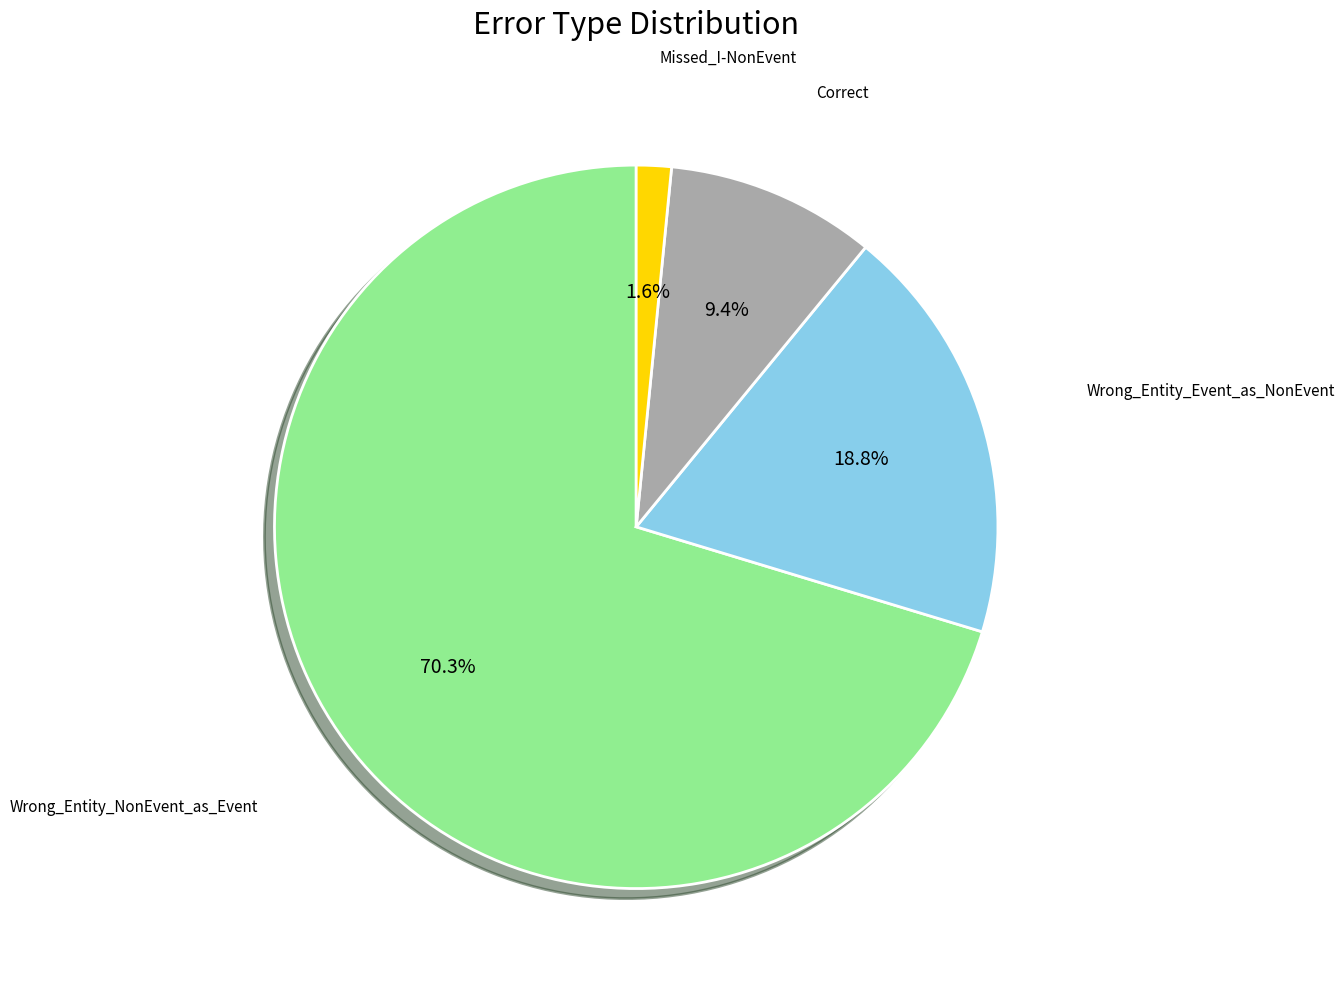

Does any single category account for the majority?

Yes